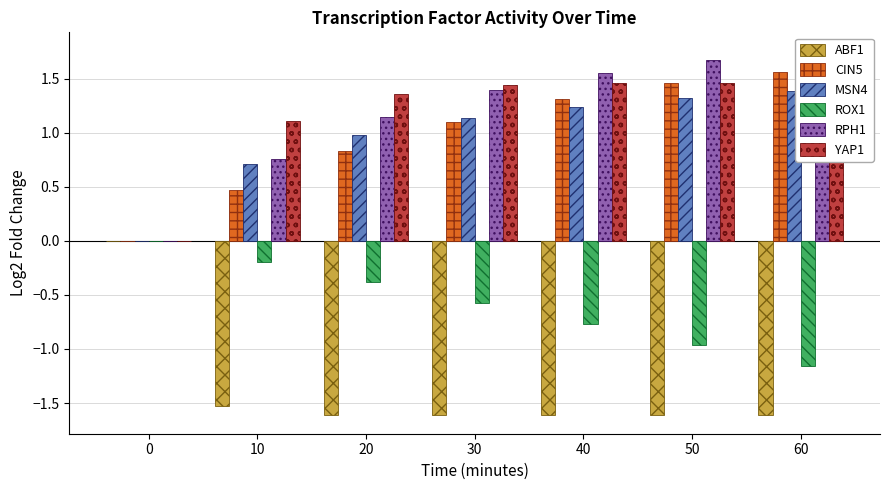

What is the value of the YAP1 bar at the 4th from the left?

1.4